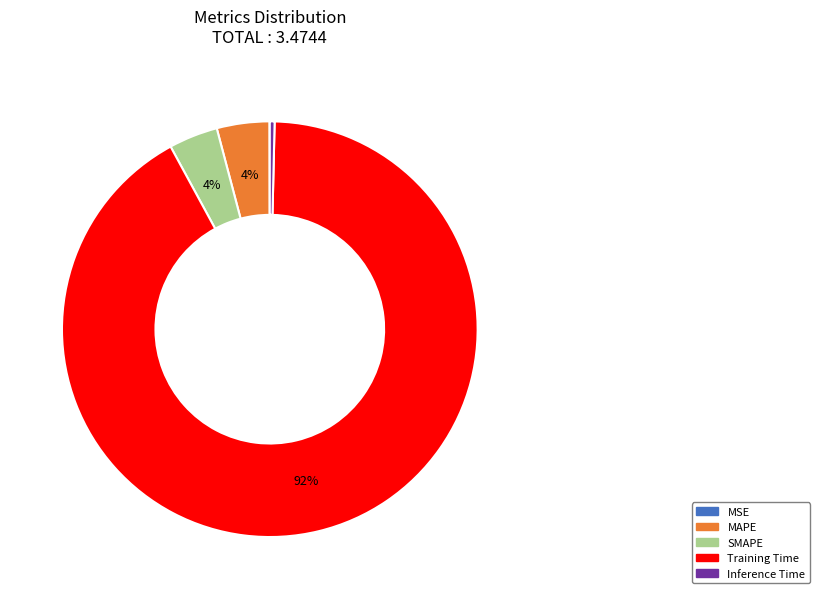

Does any single category account for the majority?

Yes